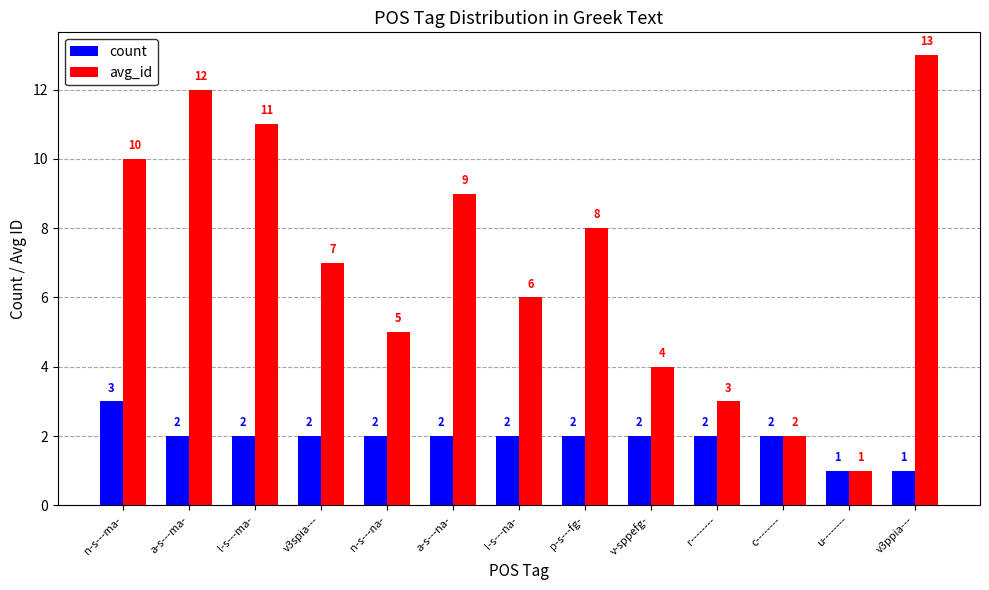

Which series has the largest total across all categories?

avg_id